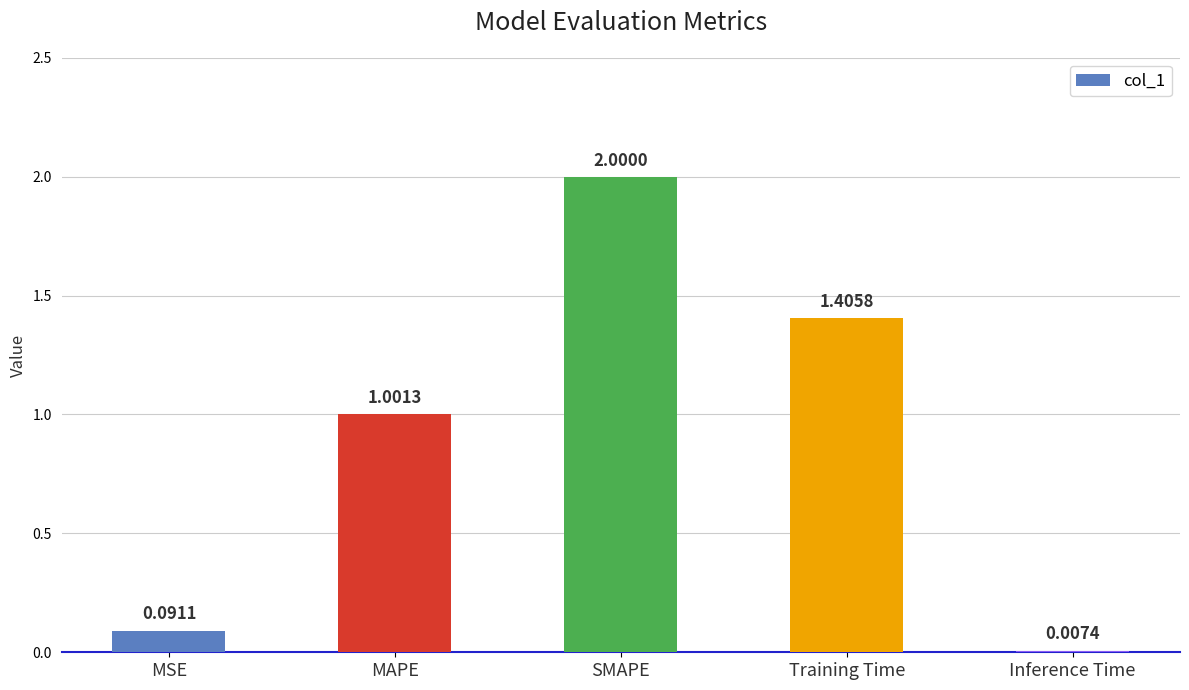

How many series are shown in this chart?

1